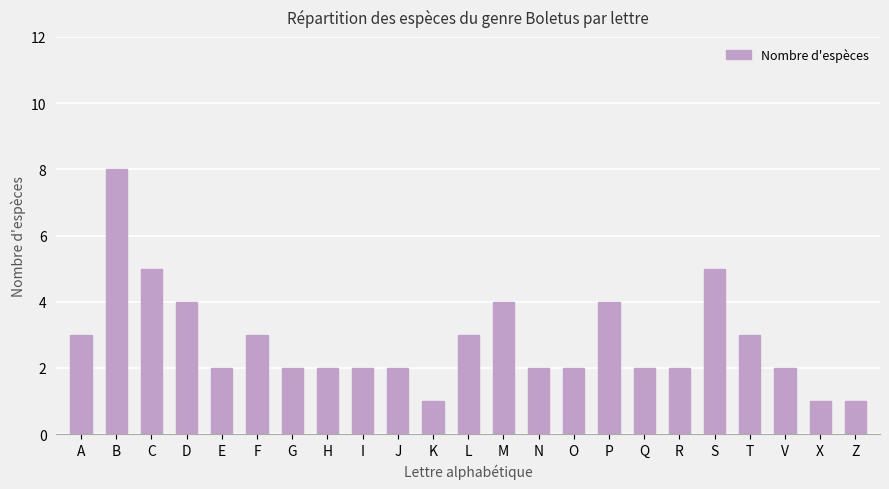

Does the chart contain stacked bars?

No